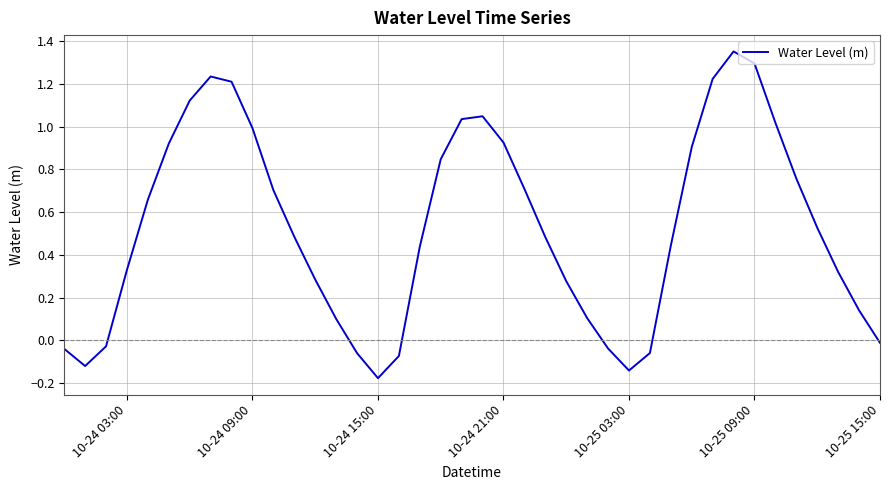

What is the difference between the maximum and minimum values?

1.5